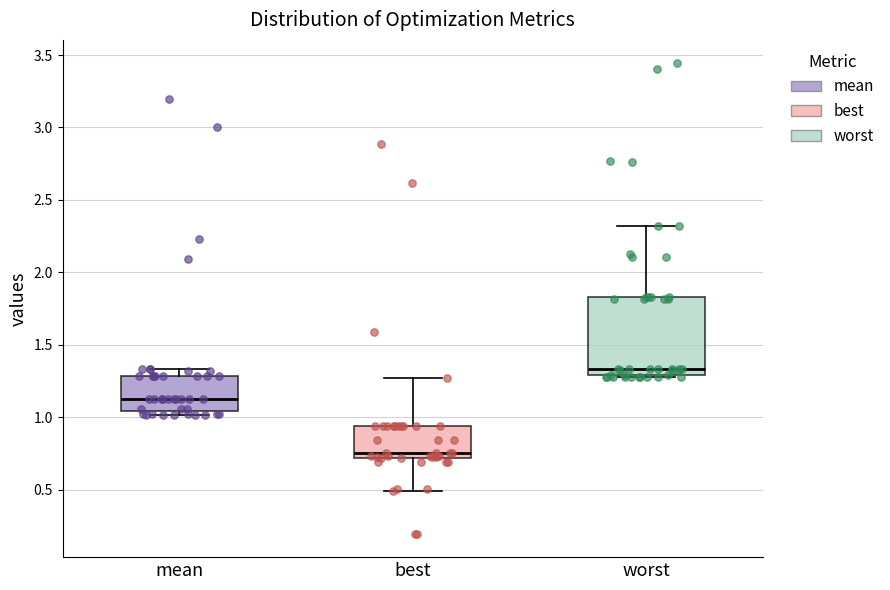

Reading left to right, read every box against the y-axis: the position of its median line, the range the box covers, and the ends of its whiskers. The values are not printed on the chart, so give them approximately, as read against the axis.

mean: median 1.10, box 1.05 to 1.30, whiskers 1.00 to 1.35
best: median 0.75, box 0.70 to 0.95, whiskers 0.50 to 1.25
worst: median 1.35, box 1.30 to 1.85, whiskers 1.30 to 2.30